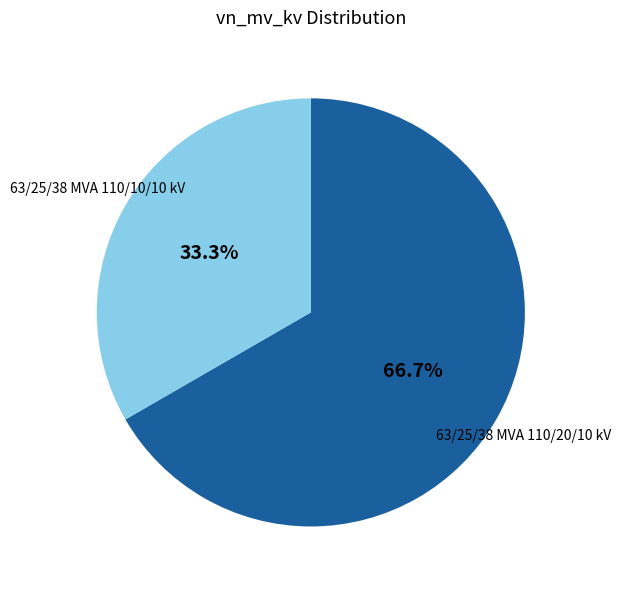

Does any single category account for the majority?

Yes